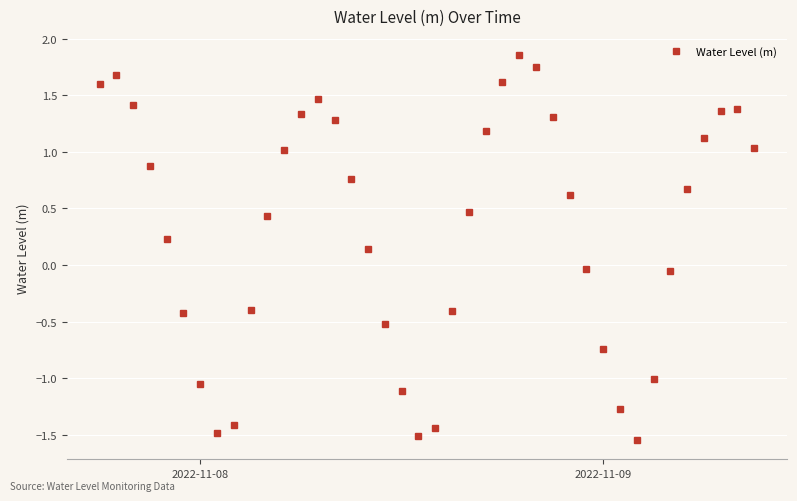

Is this an area chart (filled region under the line)?

No